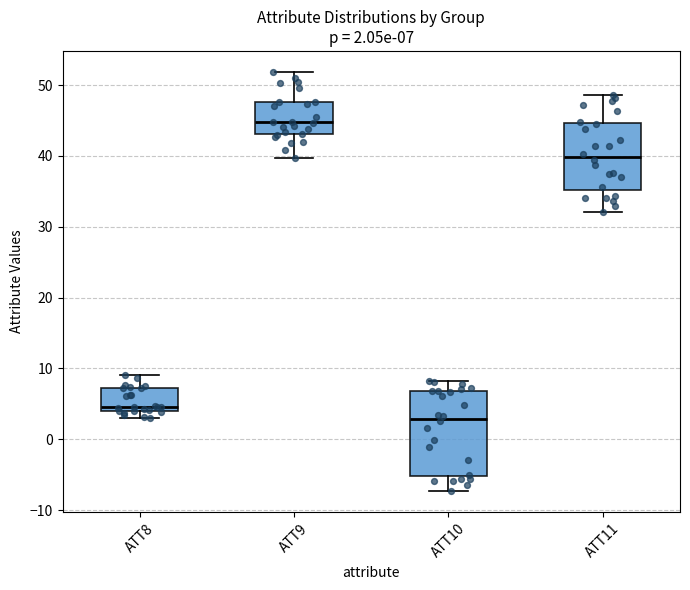

Which box is the tallest, from its lower edge to its upper edge?

ATT10